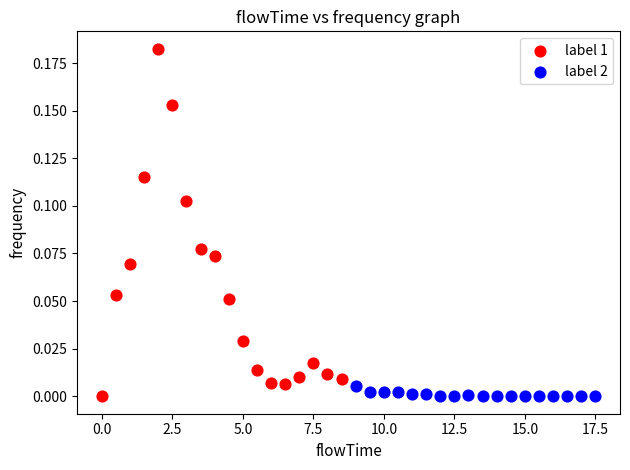

Which series reaches the maximum Y coordinate?

label 1